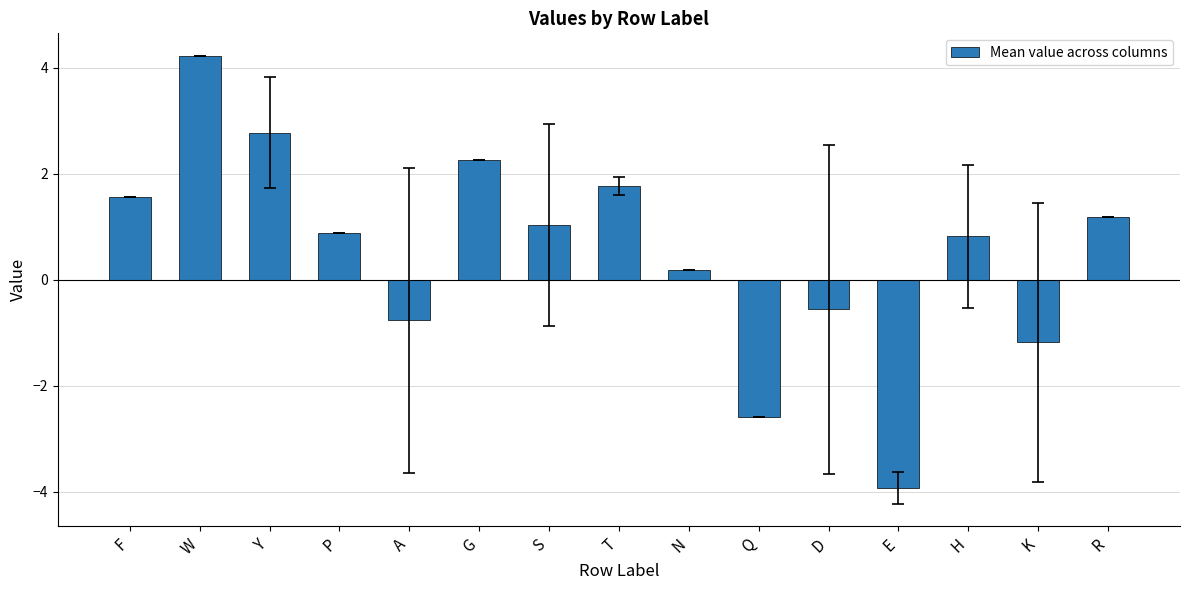

Does the chart contain any negative values?

Yes